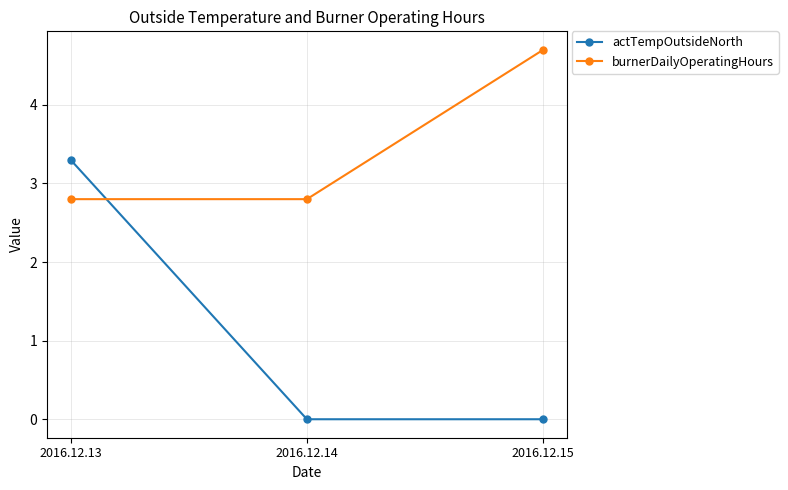

What is the spread (max minus min) of values at 2016.12.15?

4.7